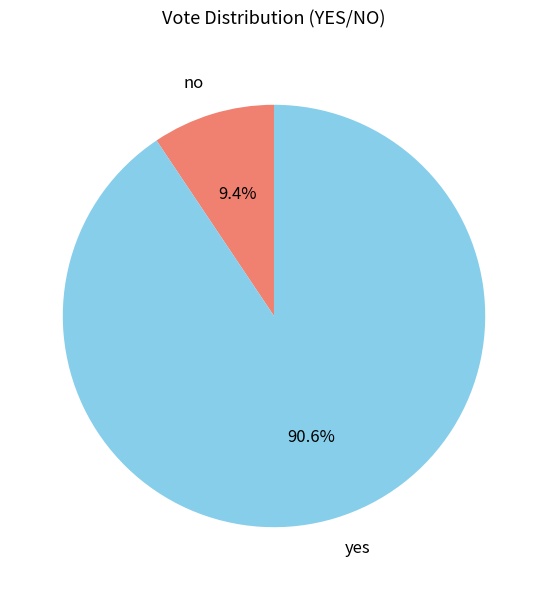

Is there a majority slice in this chart?

Yes